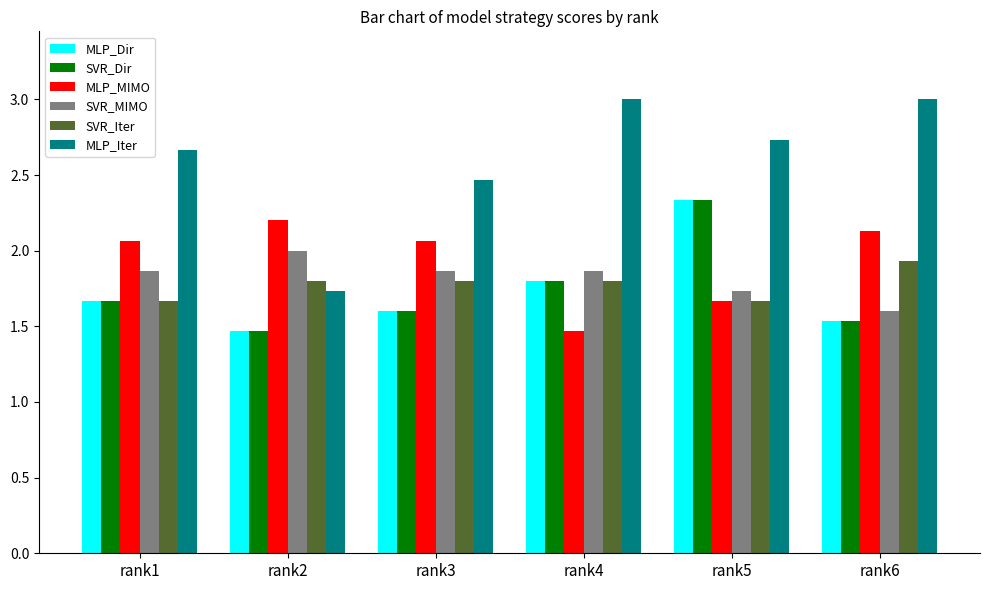

True or false: SVR_MIMO has a value of 0.8 at rank5.

False